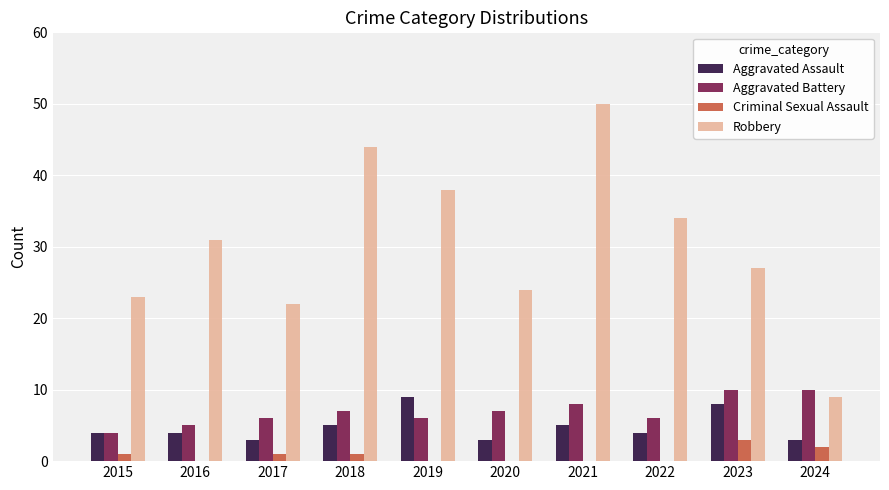

What is the total value across all series at 2024?

24